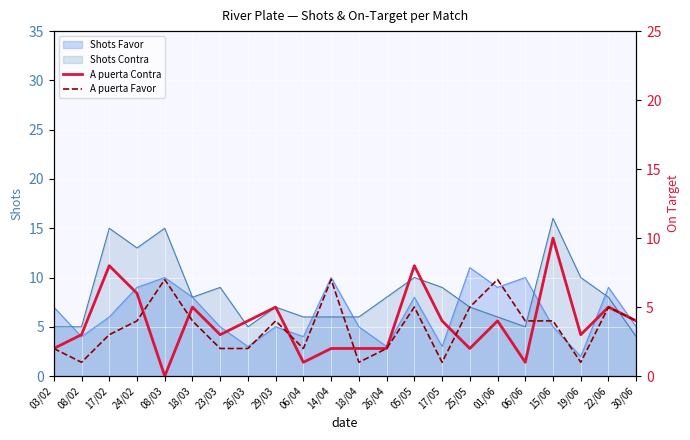

How many interior local valleys does the A puerta Contra series have?

6